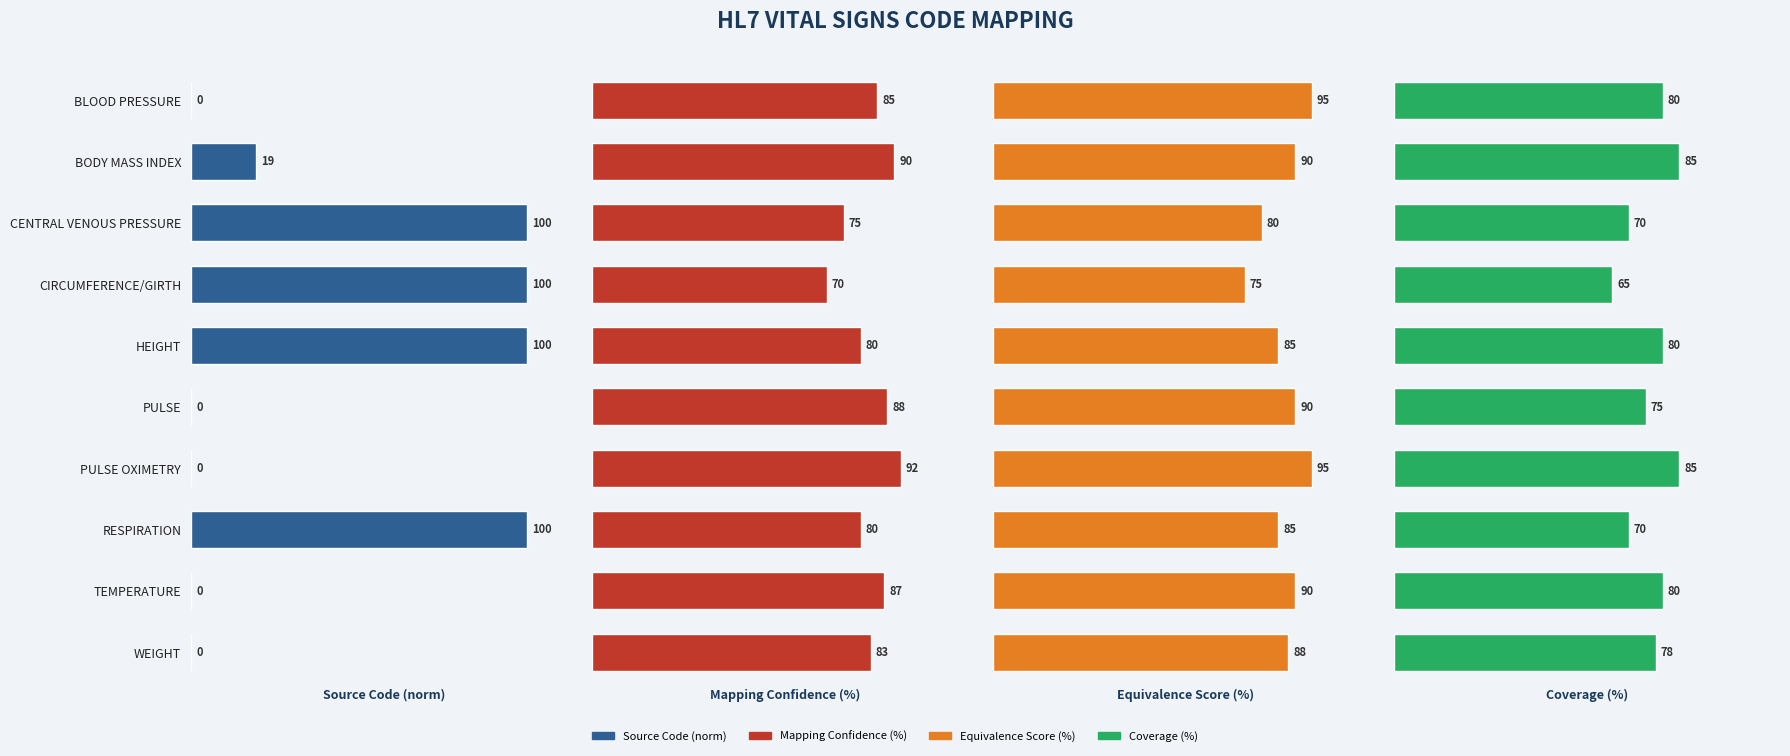

Which series has the largest total across all categories?

Equivalence Score (%)